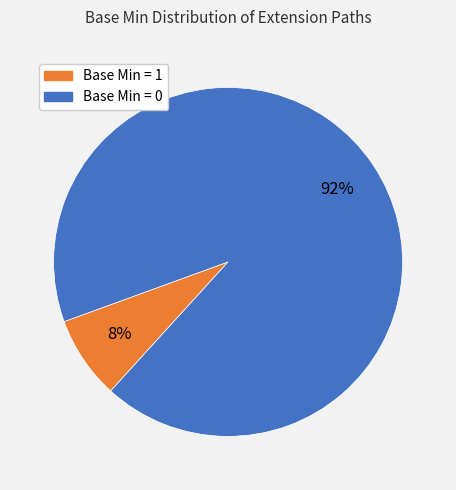

To the nearest percent, what is the average slice percentage?

50%